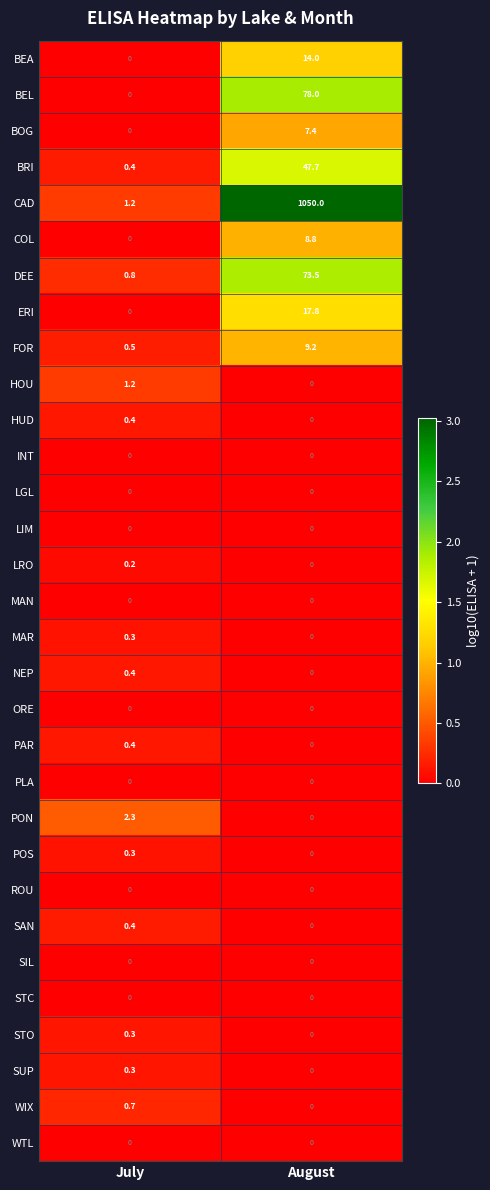

At how many categories does at least one series exceed 2?

2